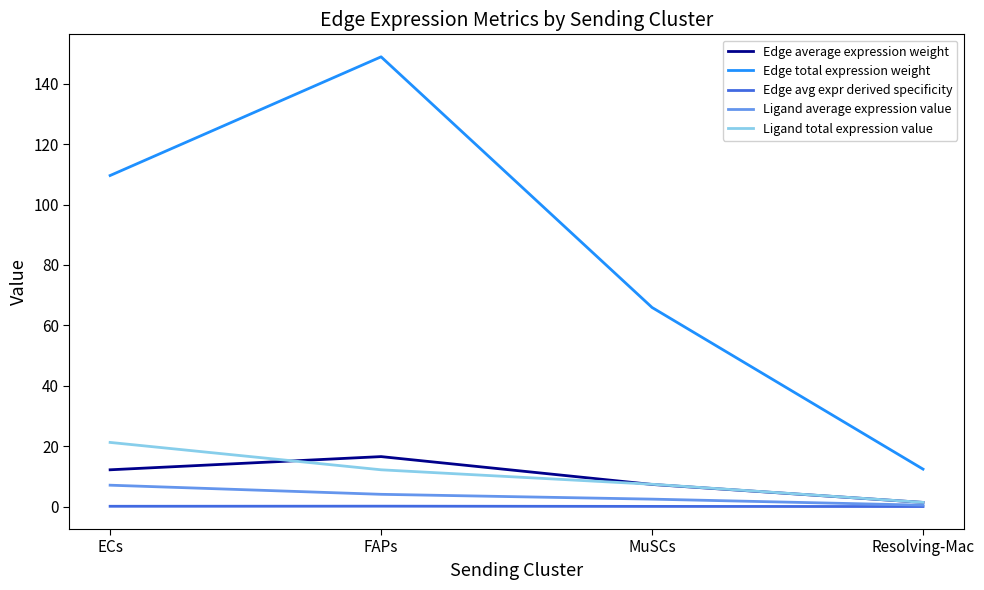

The value of Ligand total expression value at MuSCs is 7.4. True or false?

True